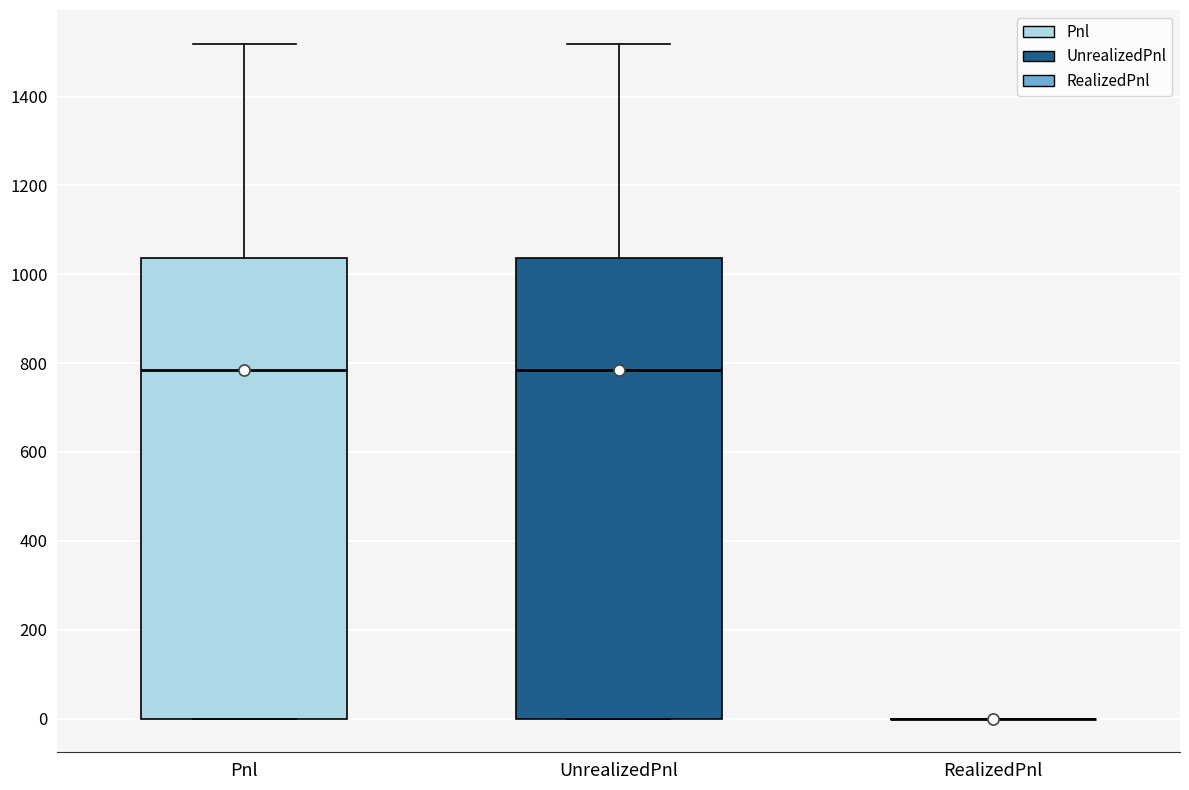

Reading left to right, transcribe this box plot: for each box, give where its median line is, the range the box spans, and where its two whiskers end, as read against the y-axis. The values are not printed on the chart, so give them approximately, as read against the axis.

Pnl: median 780, box 0 to 1040, whiskers 0 to 1520
UnrealizedPnl: median 780, box 0 to 1040, whiskers 0 to 1520
RealizedPnl: box collapsed to a line at 0, whiskers 0 to 0